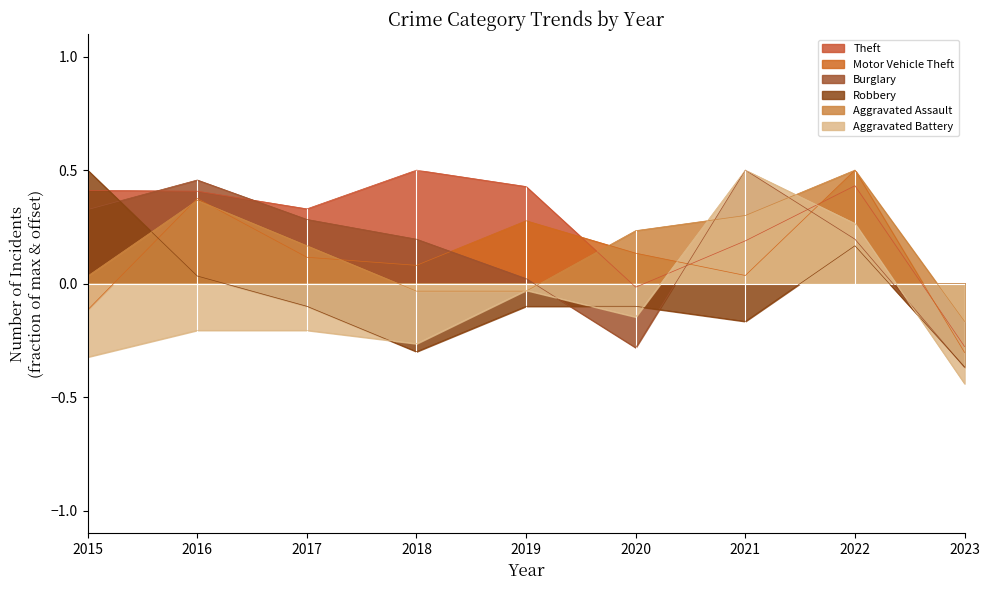

How many values in the Theft series are below 0?

2